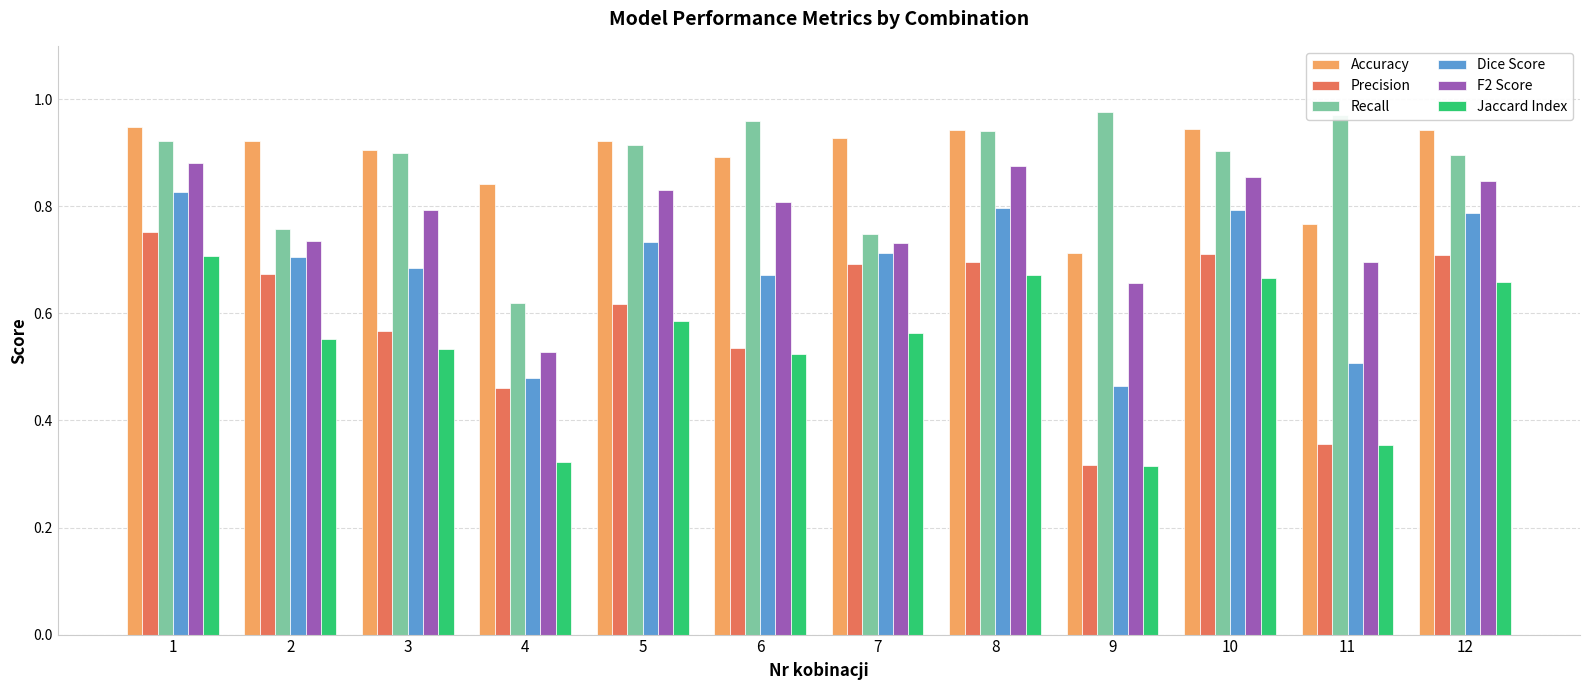

What is the sum of all Precision values?

7.1